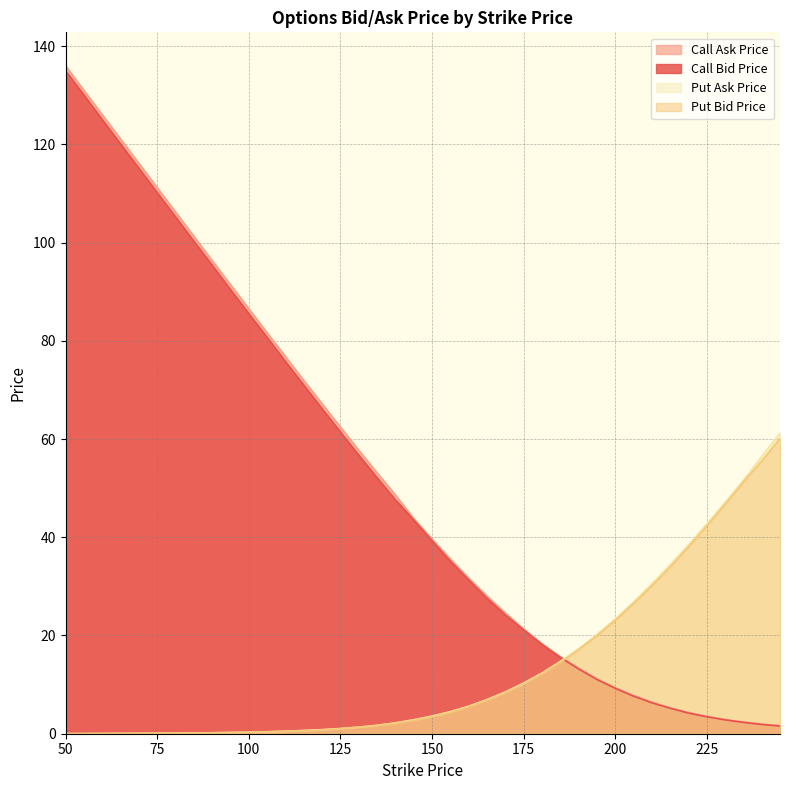

Which label corresponds to the smallest value in the chart?

50